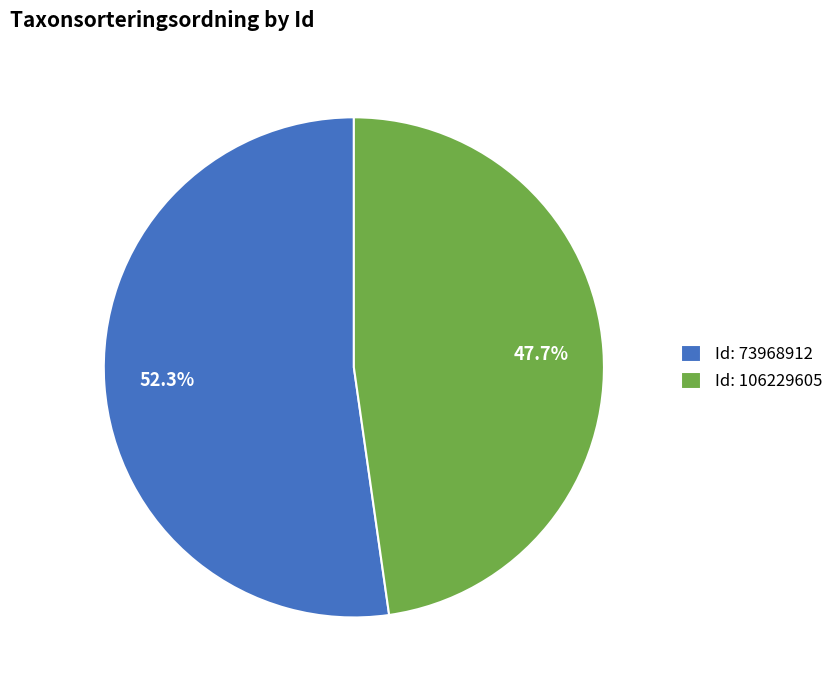

Which category accounts for the majority?

Id: 73968912